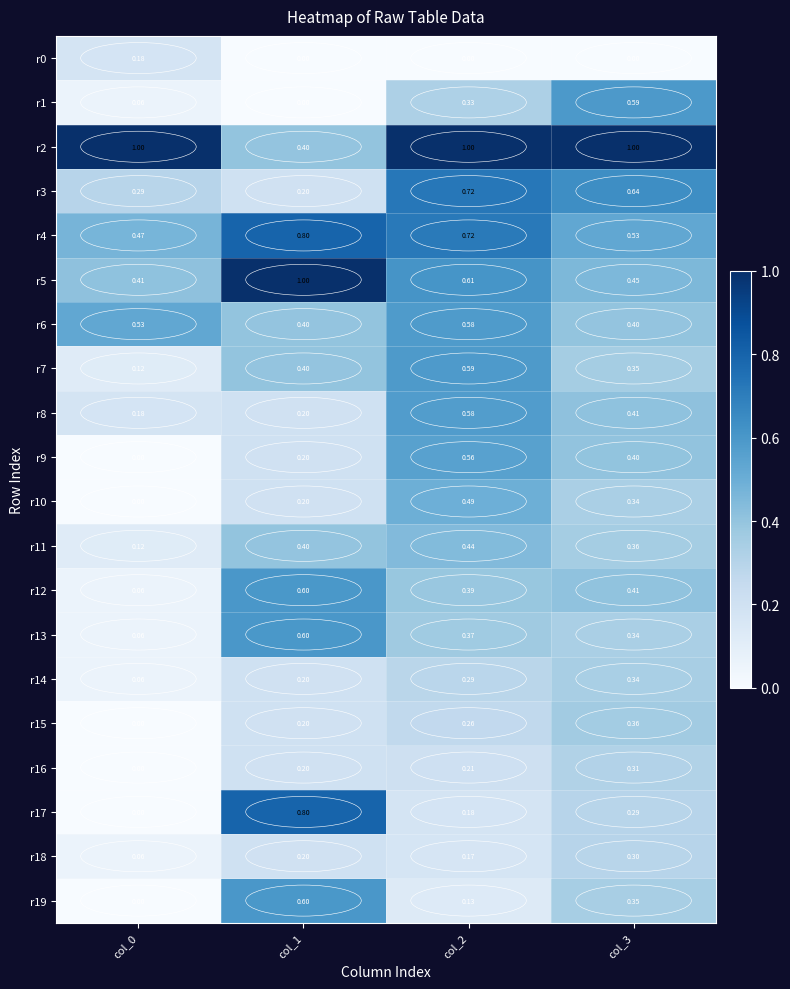

How many series are shown in this chart?

20